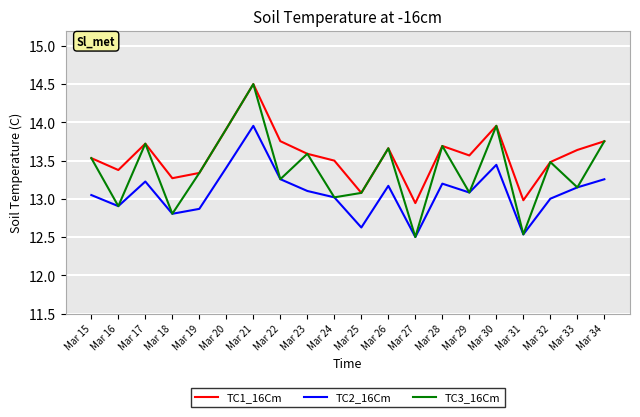

What is the total value across all series at Mar 20?

41.2